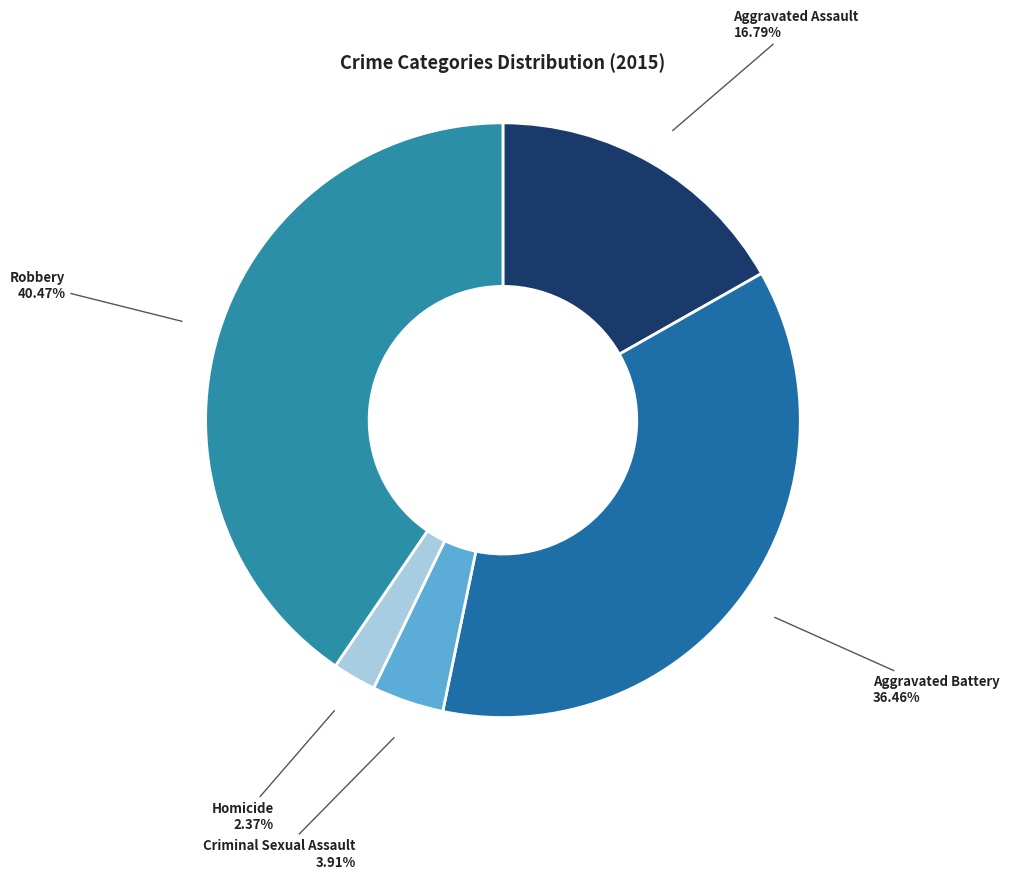

Is Aggravated Battery the majority of the pie?

No